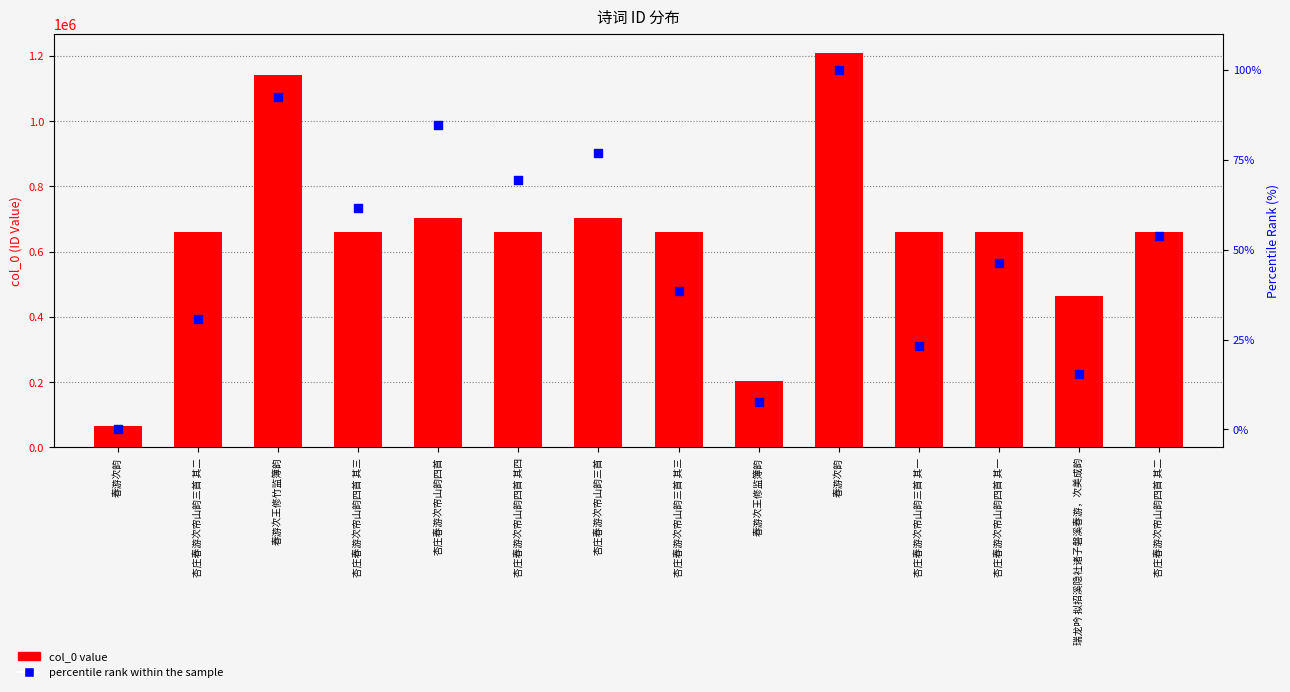

At which category is the sum across all series the highest?

春游次韵